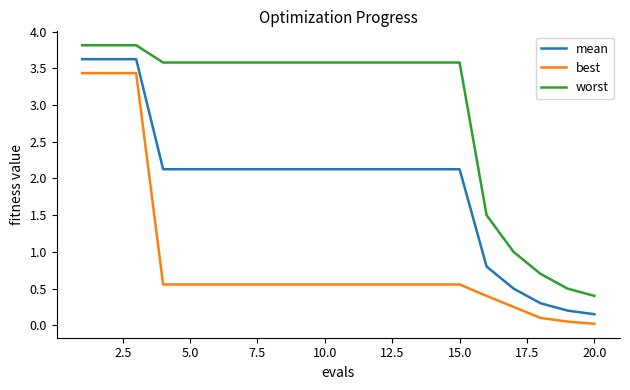

What is the average value of the best series?

0.9